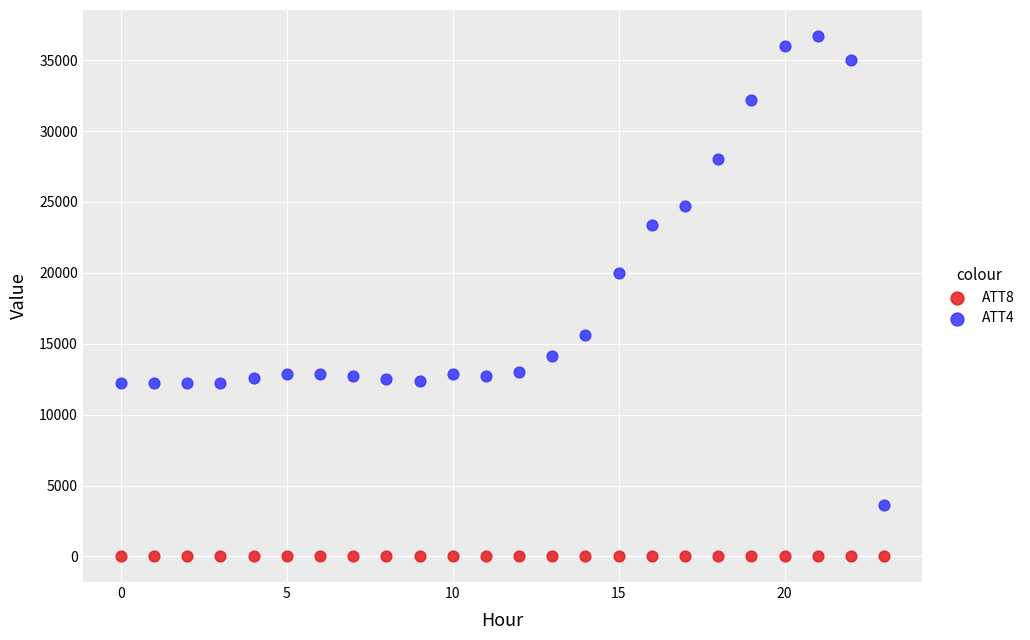

Which series has the widest spread of Y values?

ATT4